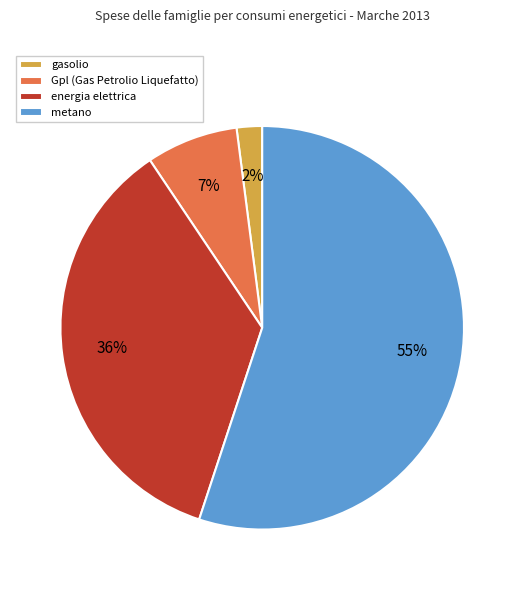

Which slice is the largest?

metano